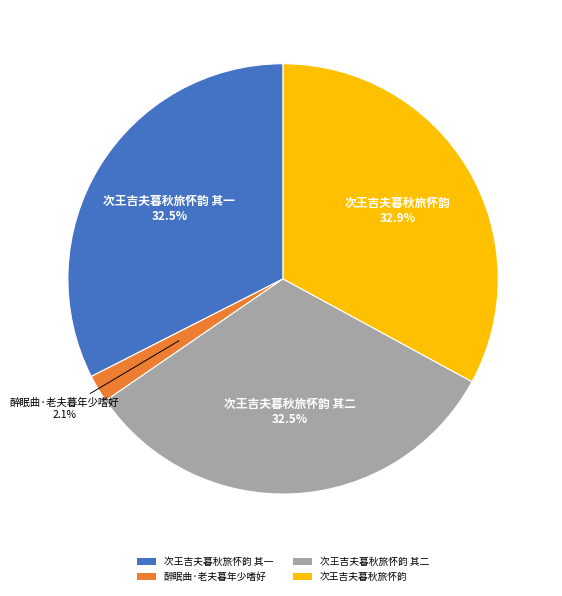

Count the number of slices in the pie.

4